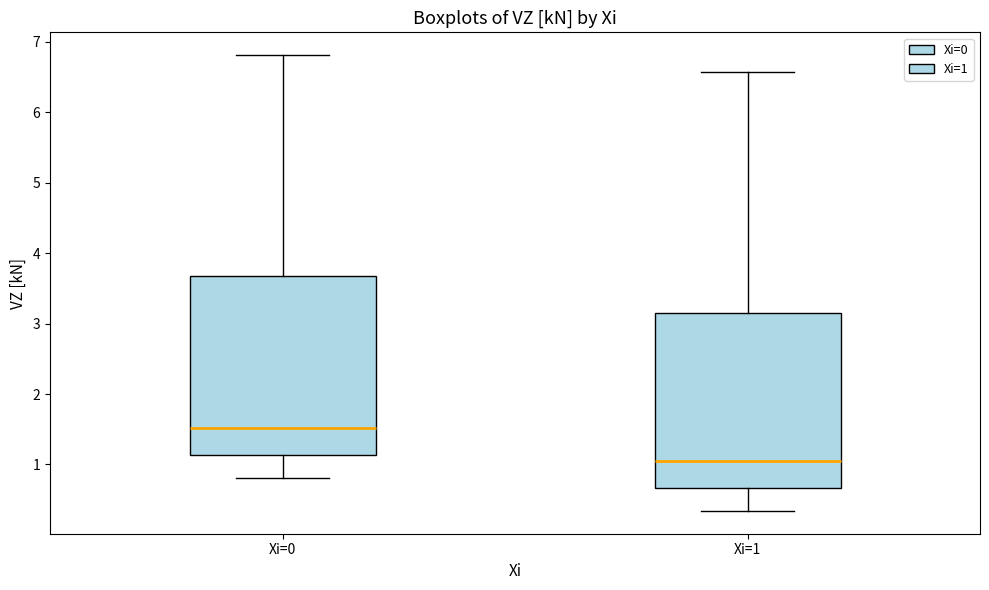

Which box has the highest median line?

Xi=0